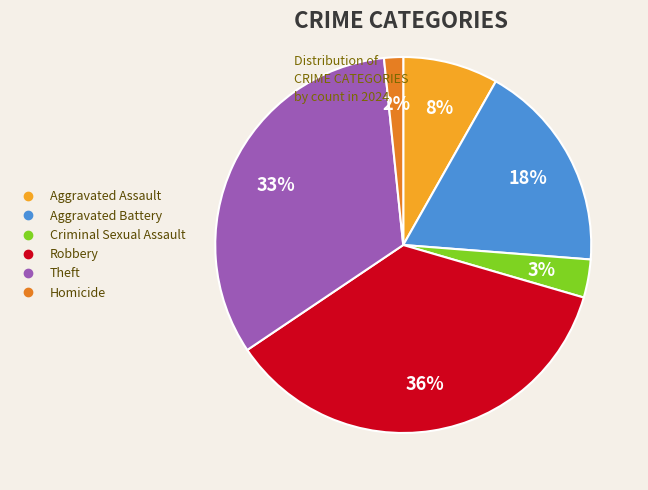

How many segments does this pie chart have?

6